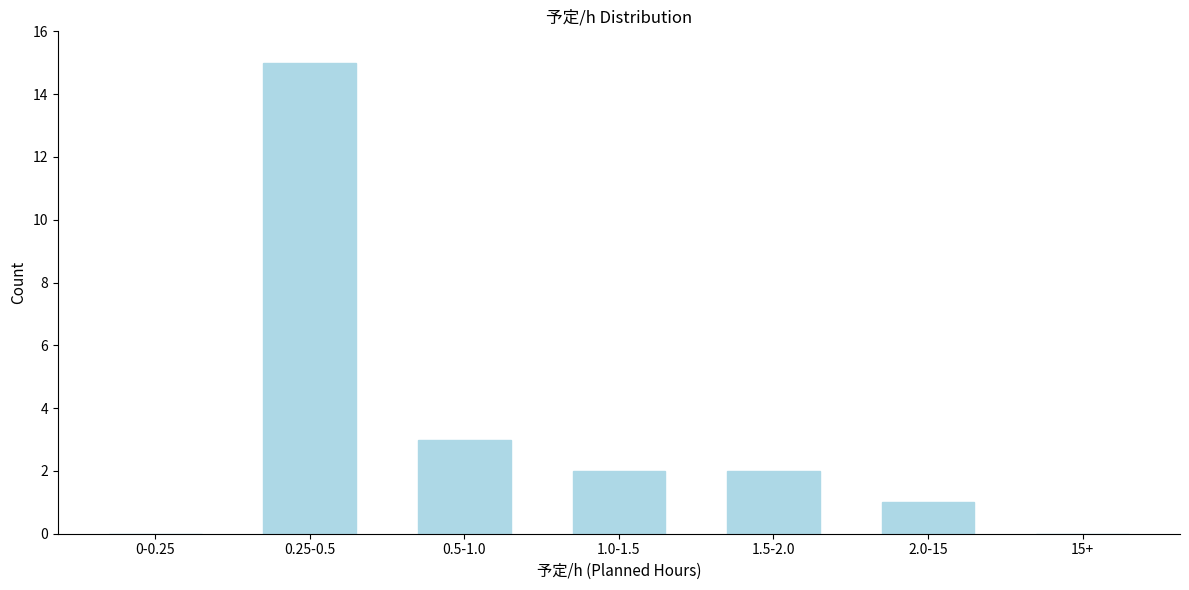

Reading left to right, list all the values displayed in this chart.

0-0.25=0	0.25-0.5=15	0.5-1.0=3	1.0-1.5=2	1.5-2.0=2	2.0-15=1	15+=0